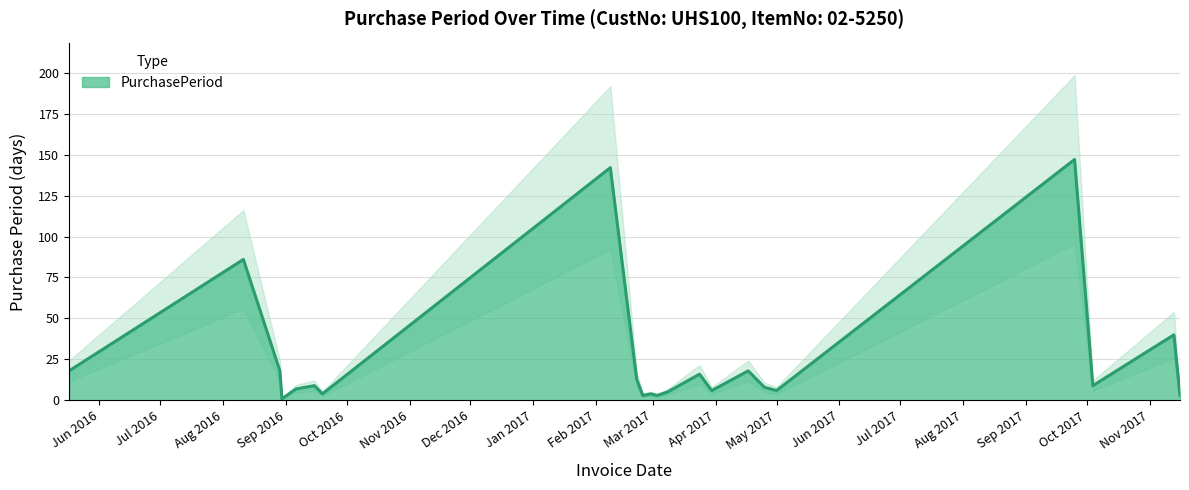

Which has a higher value, 2017-02-21 or 2017-11-13?

2017-11-13